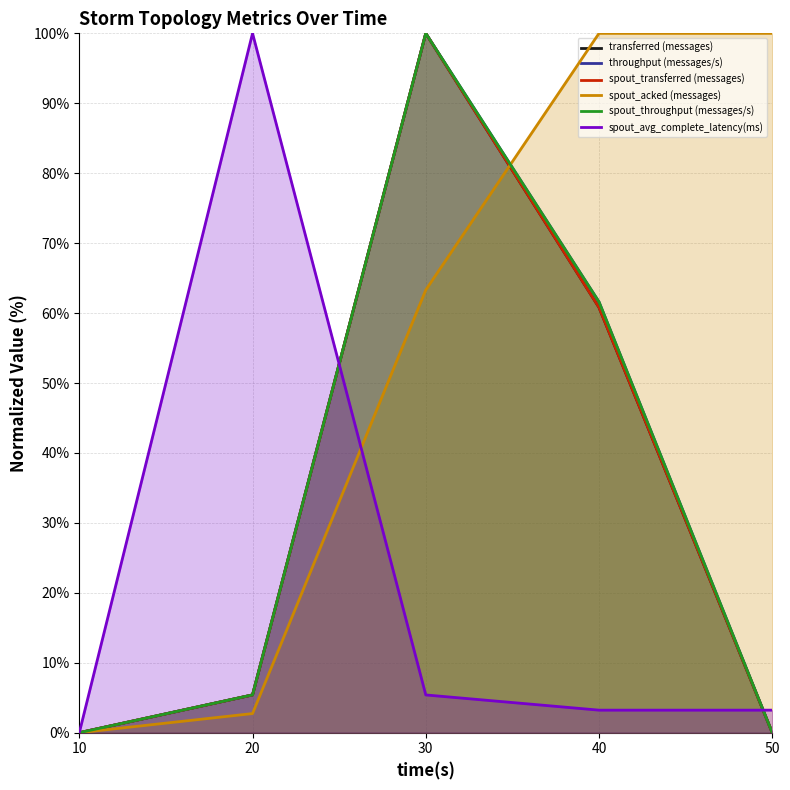

What is the sum of the transferred (messages) values at 30 and 50?

100.0